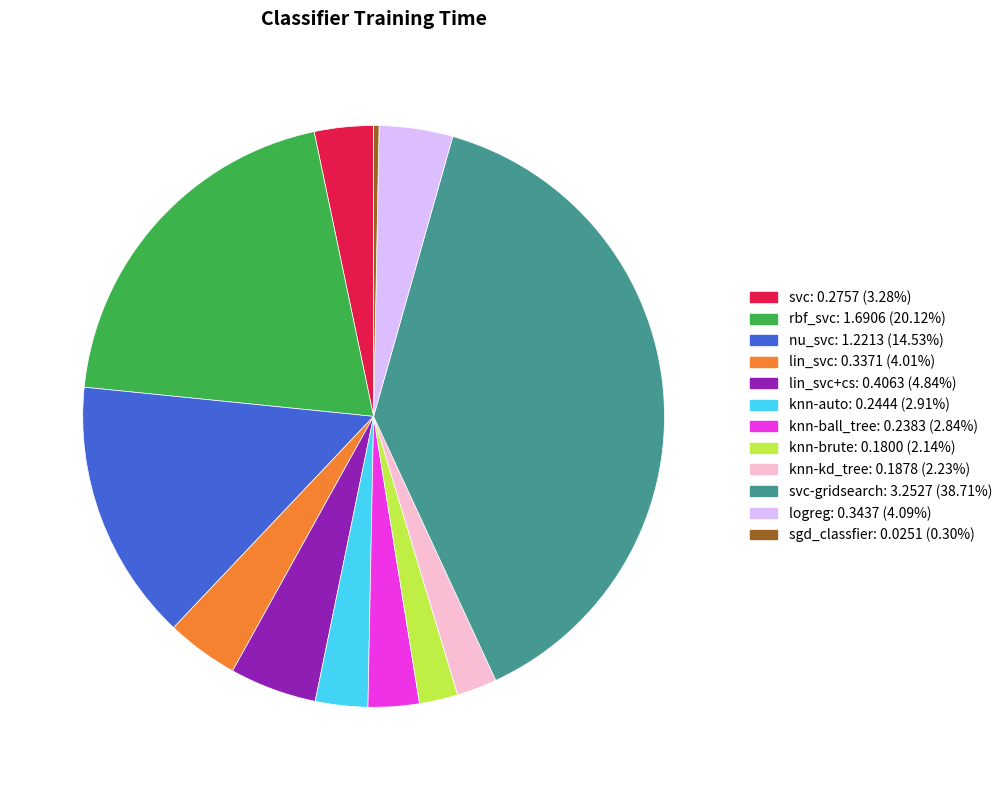

Does any single category account for the majority?

No